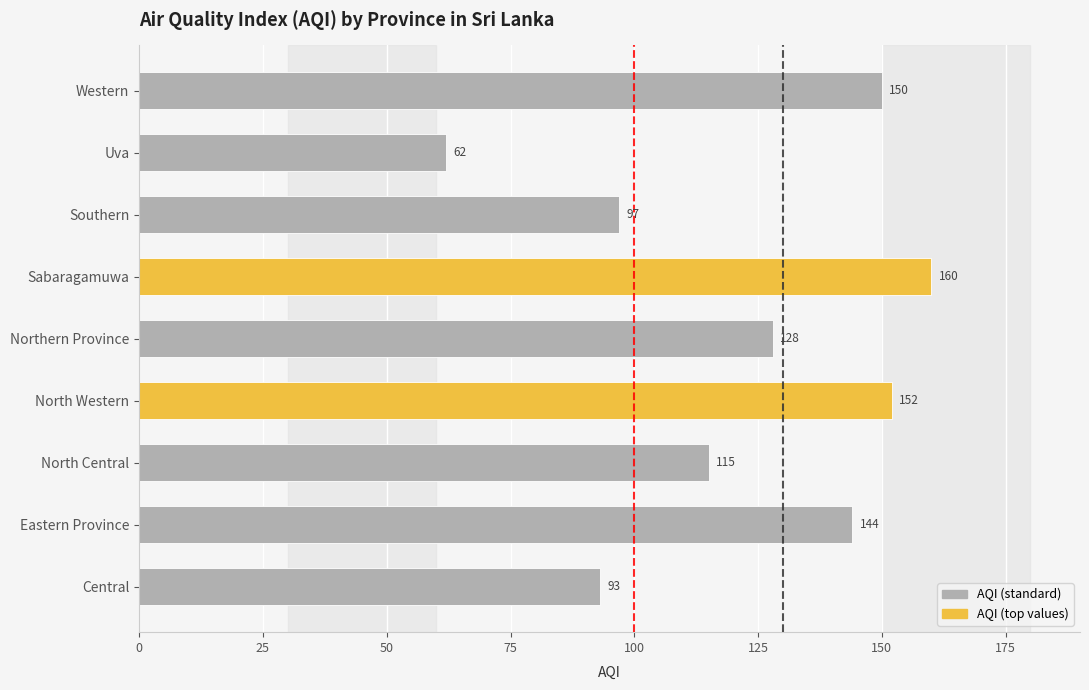

Approximately how many times larger is the value at Central compared to North Central?

0.8